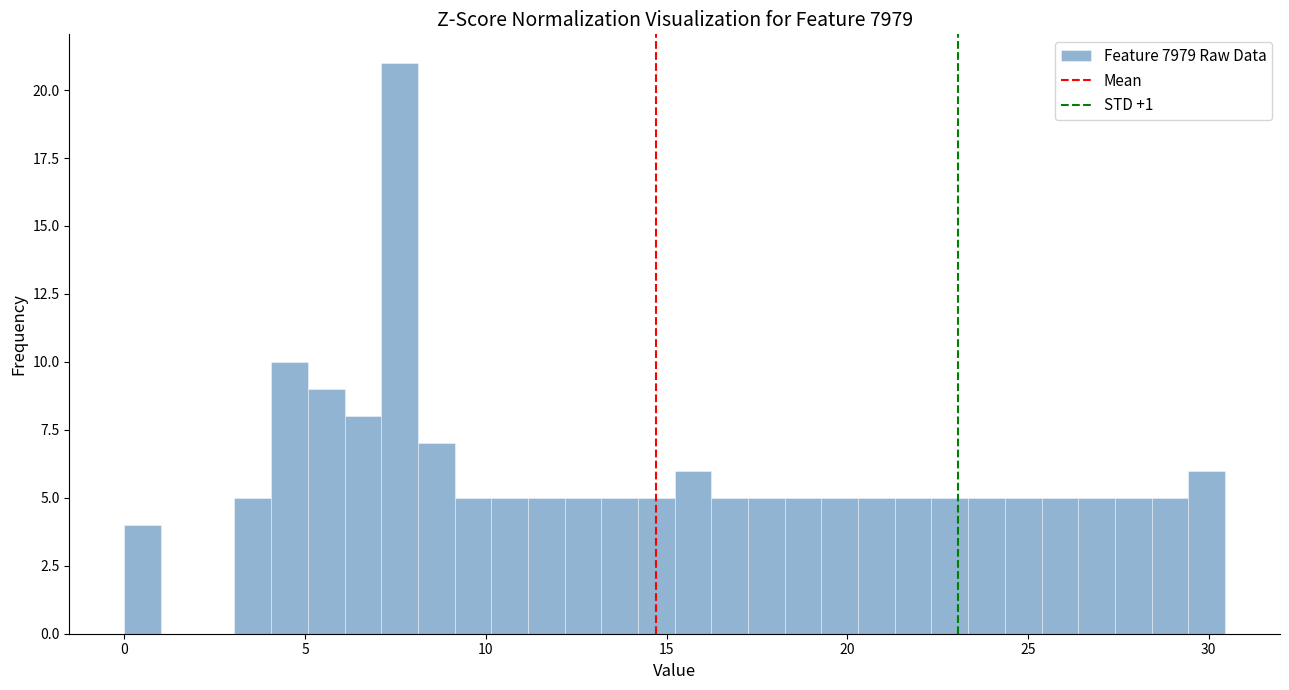

Read against the x-axis, roughly where is the centre of the tallest bar?

7.5